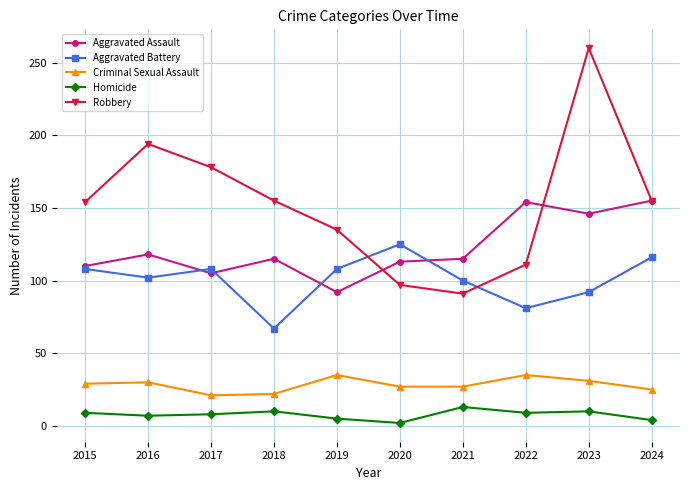

What is the value of the Aggravated Assault point at the 5th from the left?

92